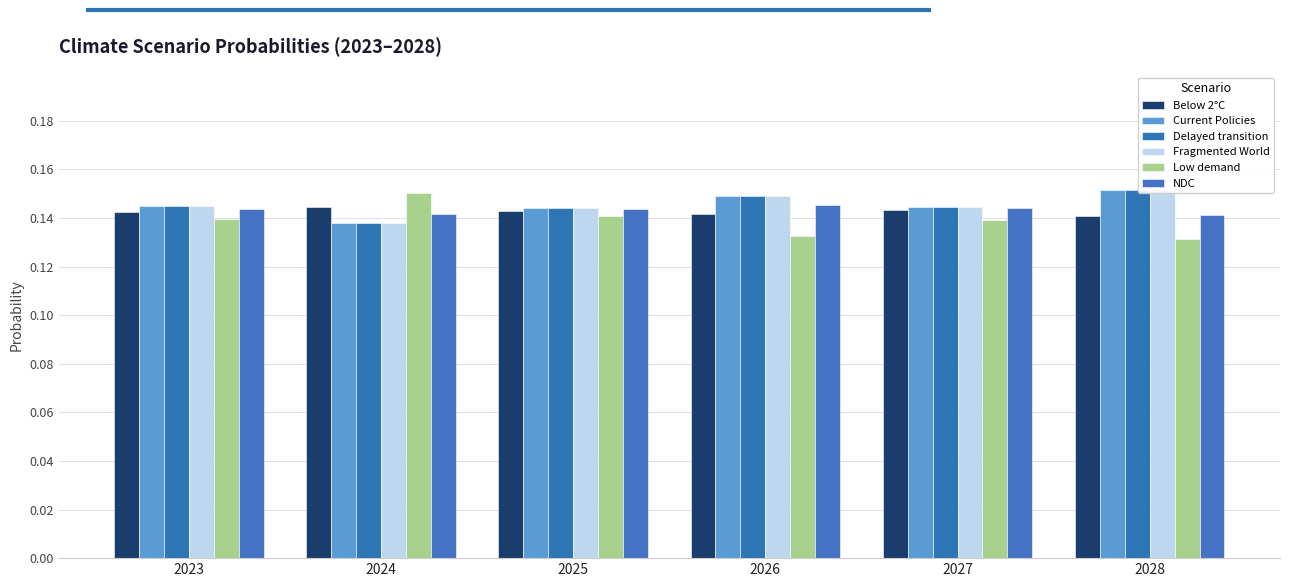

The value of NDC at 2025 is 0.2. True or false?

False